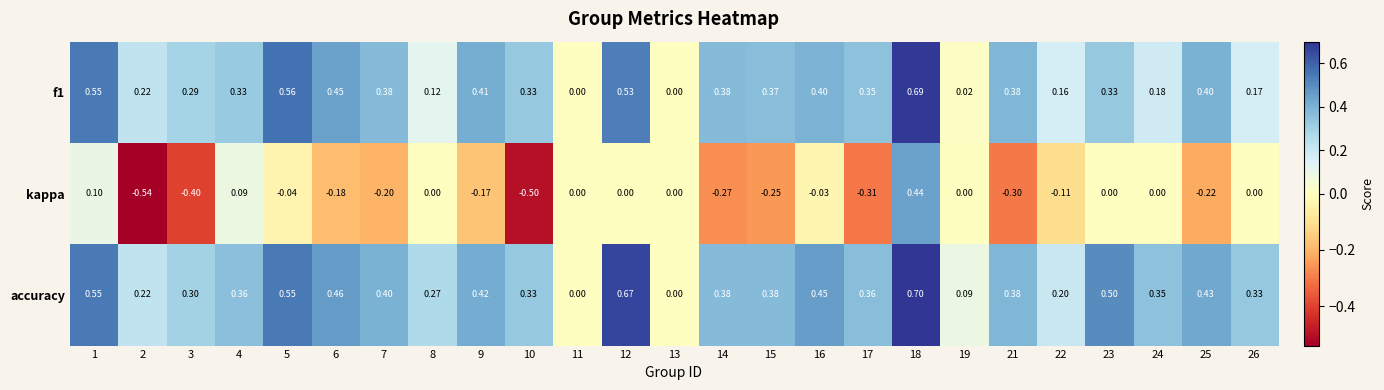

Which series has the largest range (max minus min)?

kappa